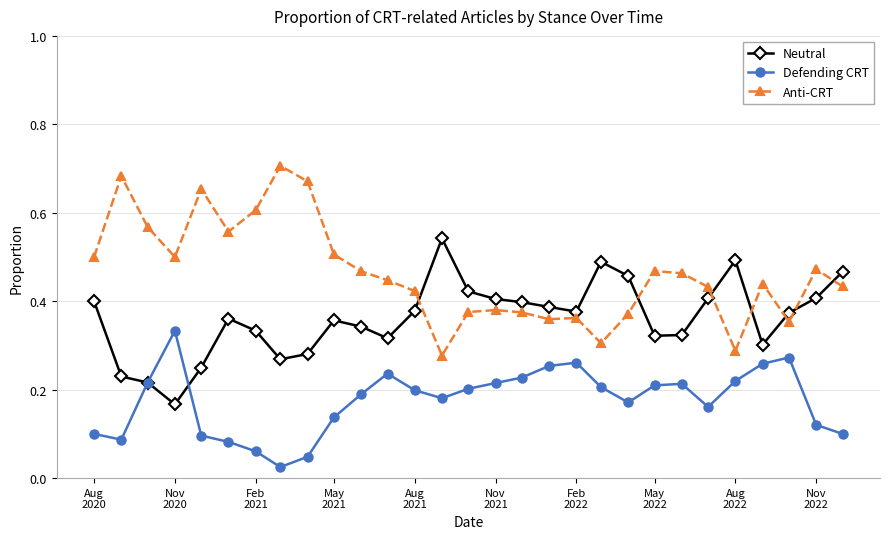

Count the Neutral values in the range 0 to 1.

29